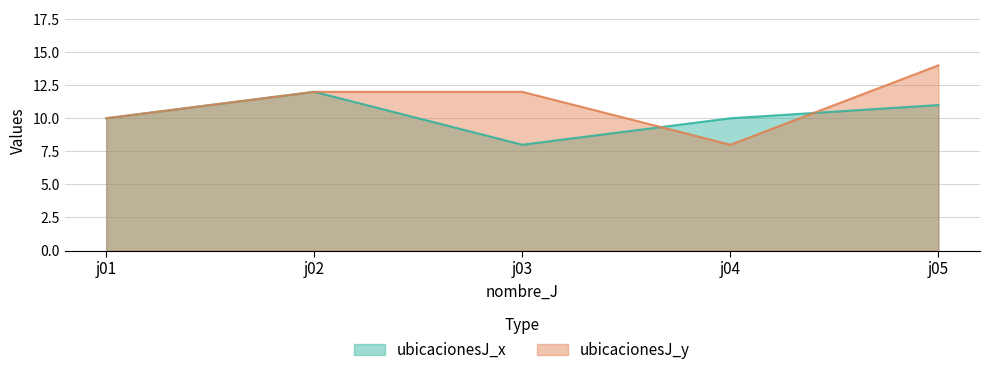

At how many categories does at least one series exceed 10?

3